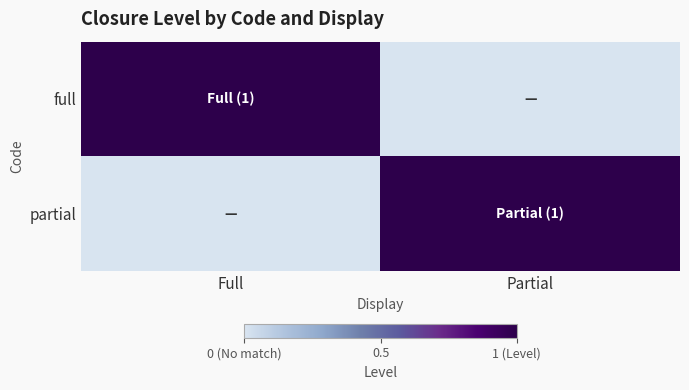

Reading left to right, list all the values displayed in this chart.

full: Full=1	Partial=0
partial: Full=0	Partial=1